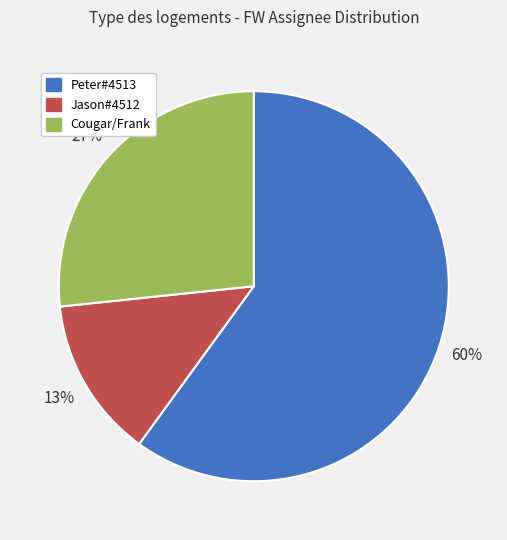

How many segments does this pie chart have?

3